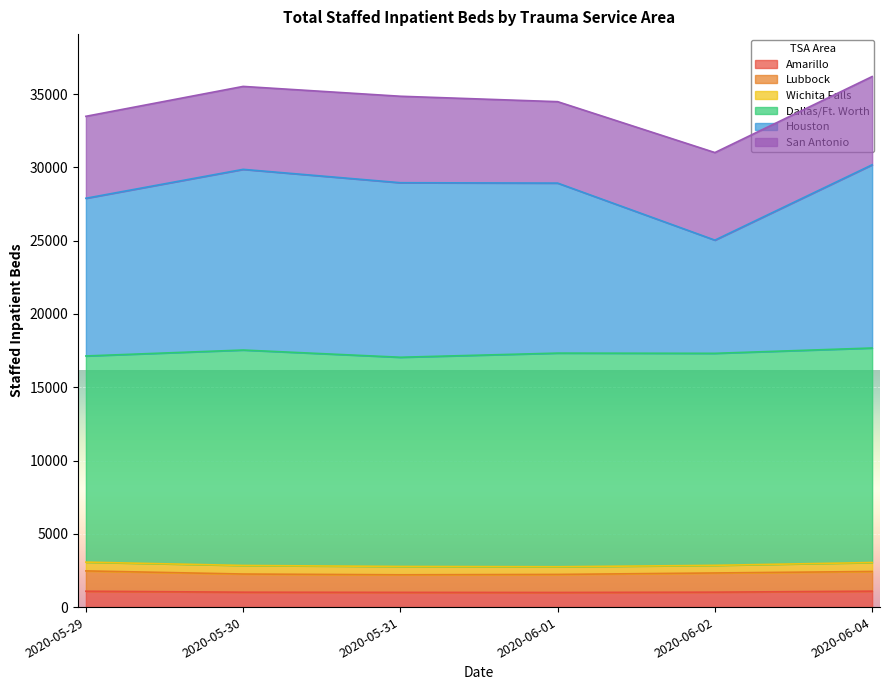

Which has a higher value, 2020-05-30 or 2020-06-02?

2020-06-02